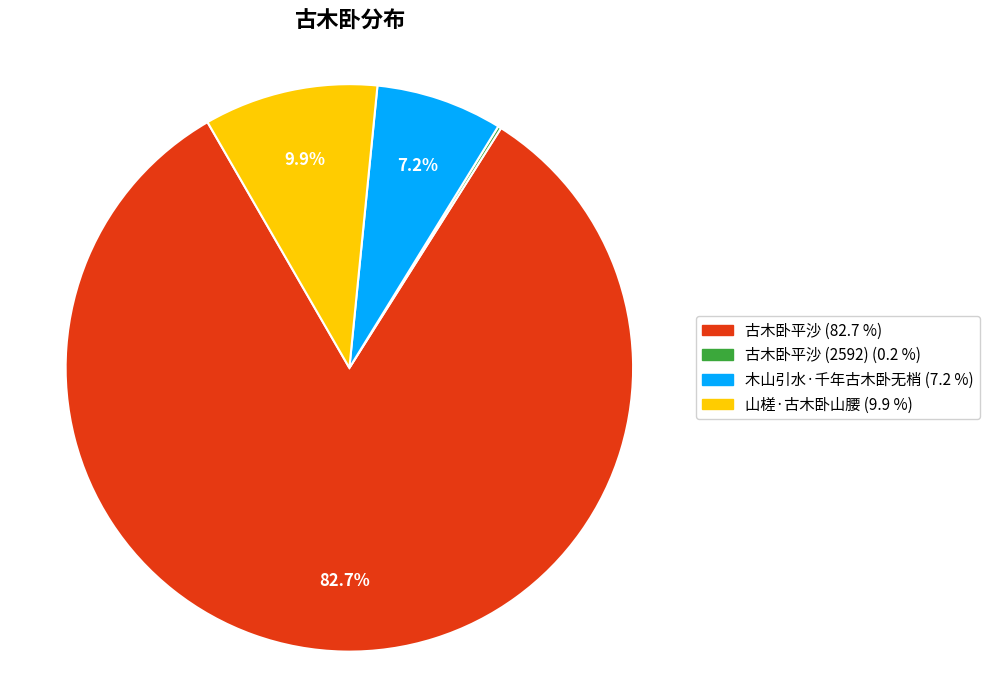

Is there a majority slice in this chart?

Yes